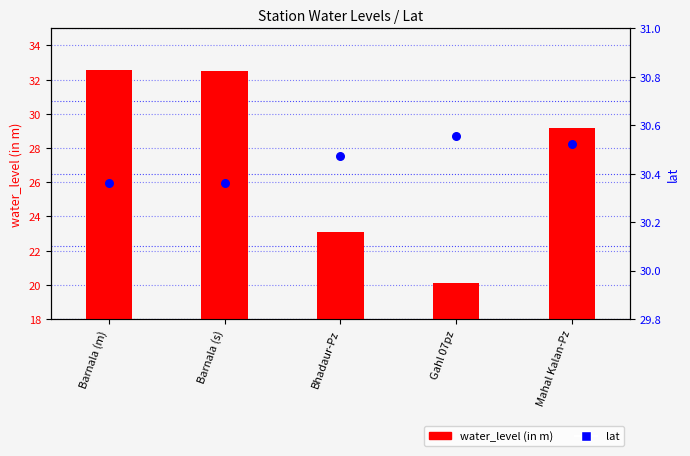

What is the total value across all series at Gahl 07pz?

50.6